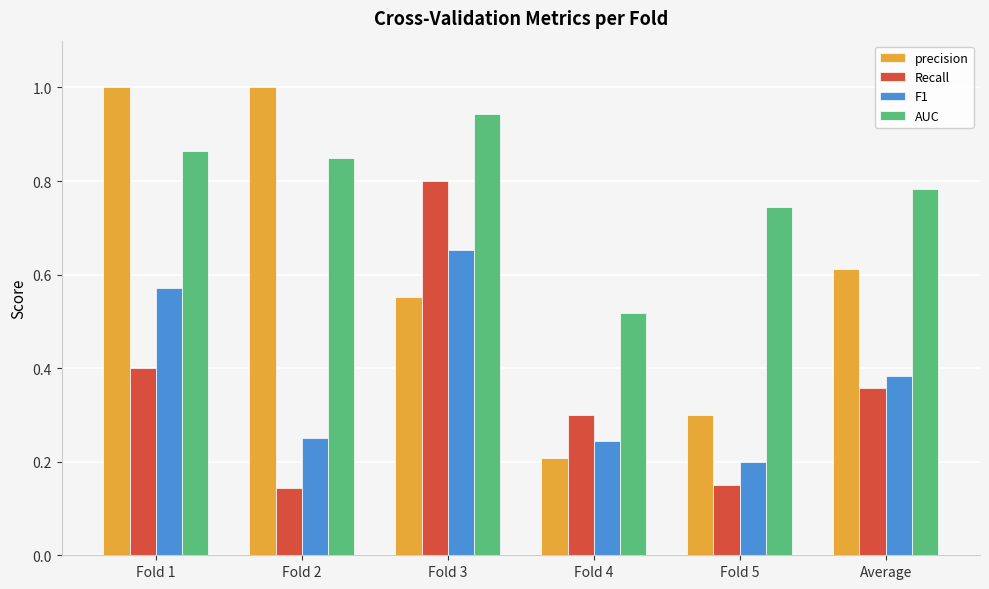

Does the chart contain any negative values?

No